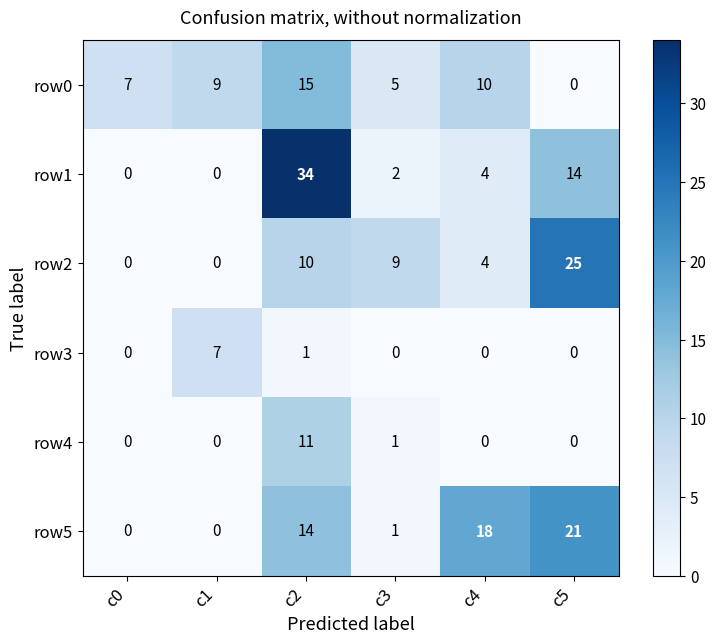

At which label is row1 closest to 17?

c5